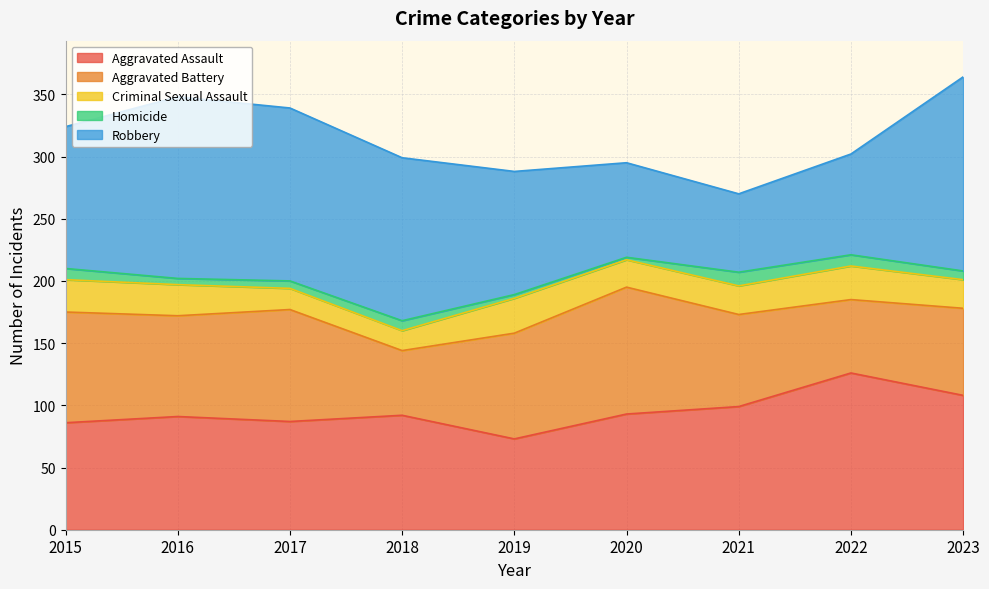

True or false: Homicide has more than 1 interior local peaks.

True